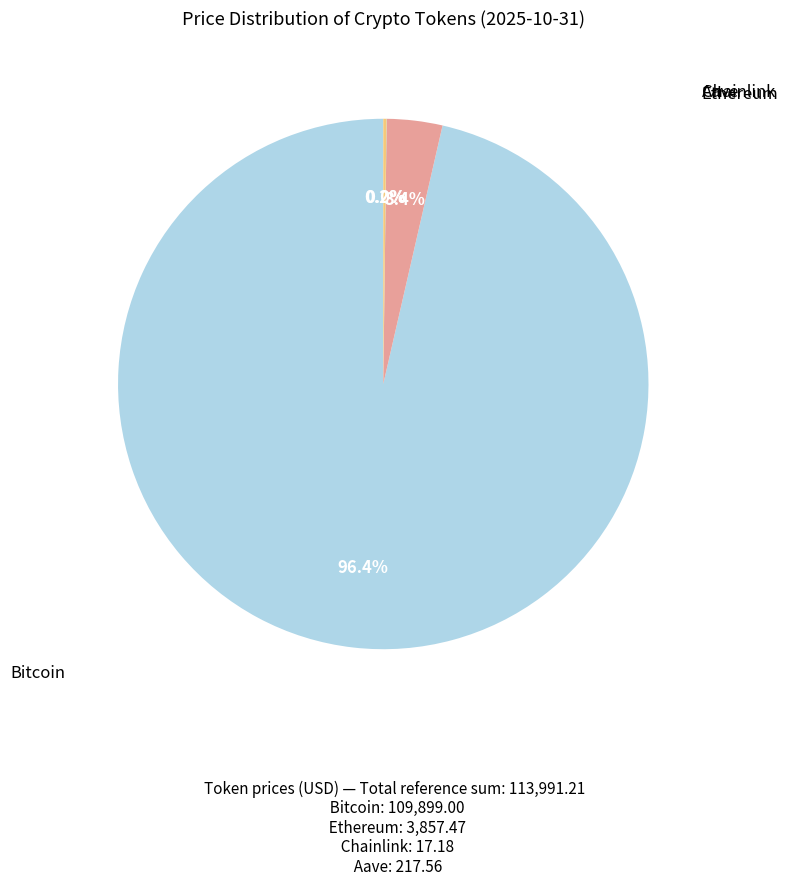

Is there a majority slice in this chart?

Yes